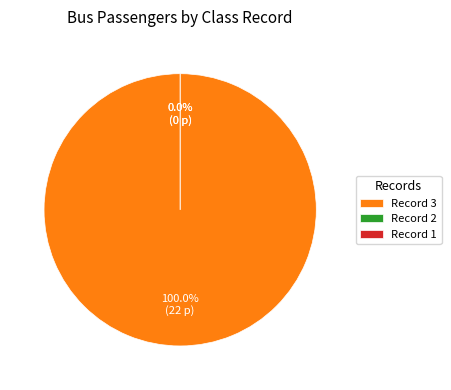

Is there a majority slice in this chart?

Yes